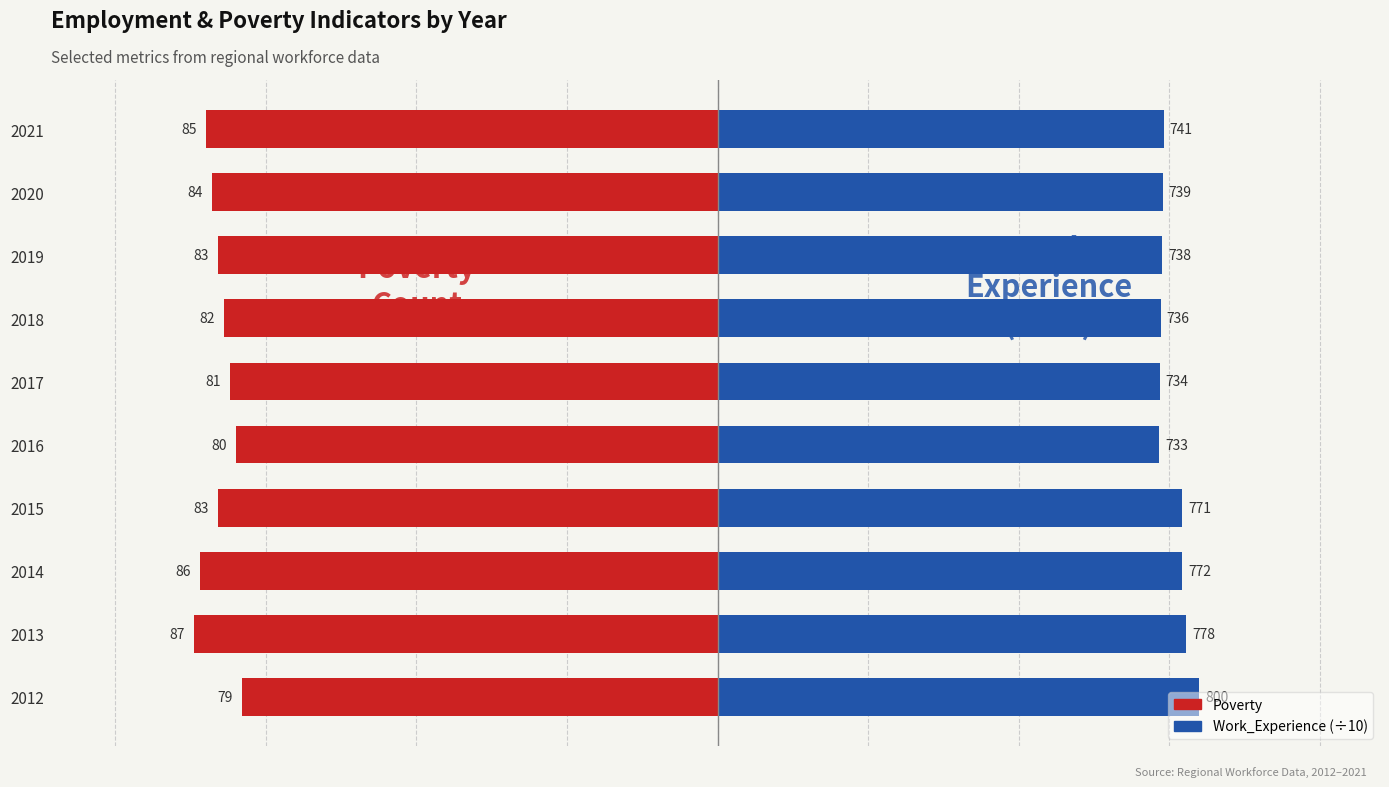

What is the difference between the maximum and minimum values in the Work_Experience series?

6.7